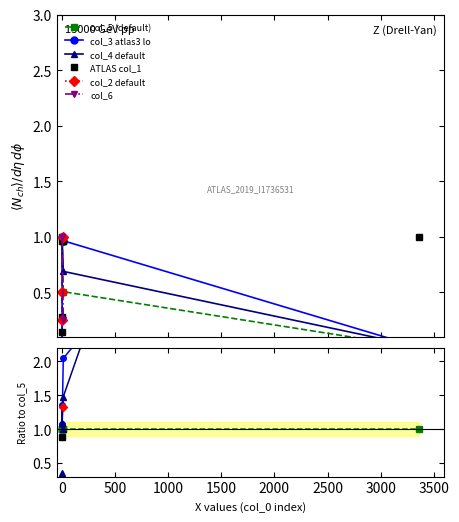

Is this an area chart (filled region under the line)?

No